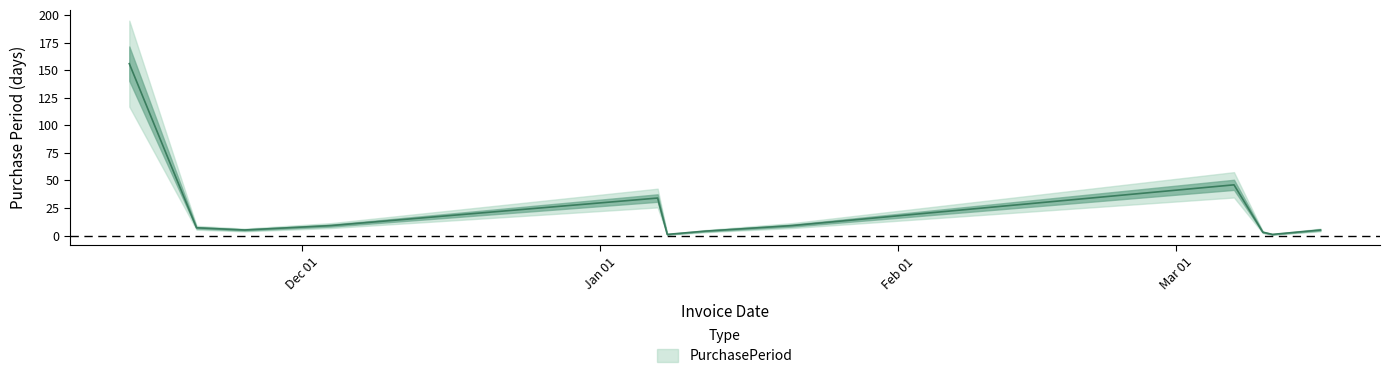

True or false: the data shows 5 at 2015-11-25.

True